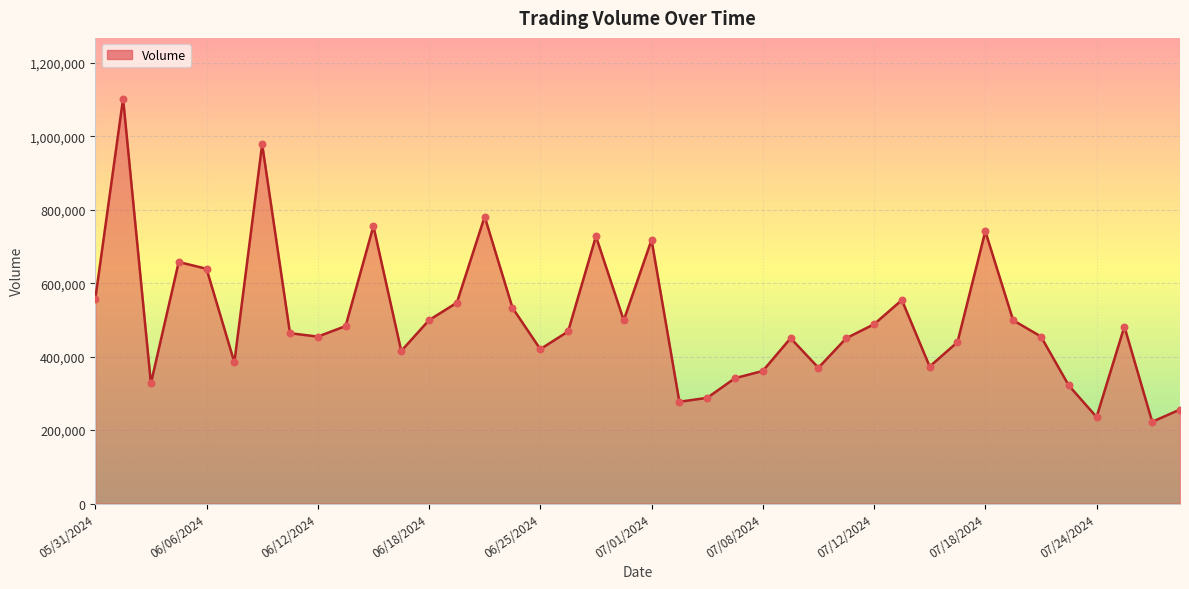

What is the greatest value displayed?

1102878